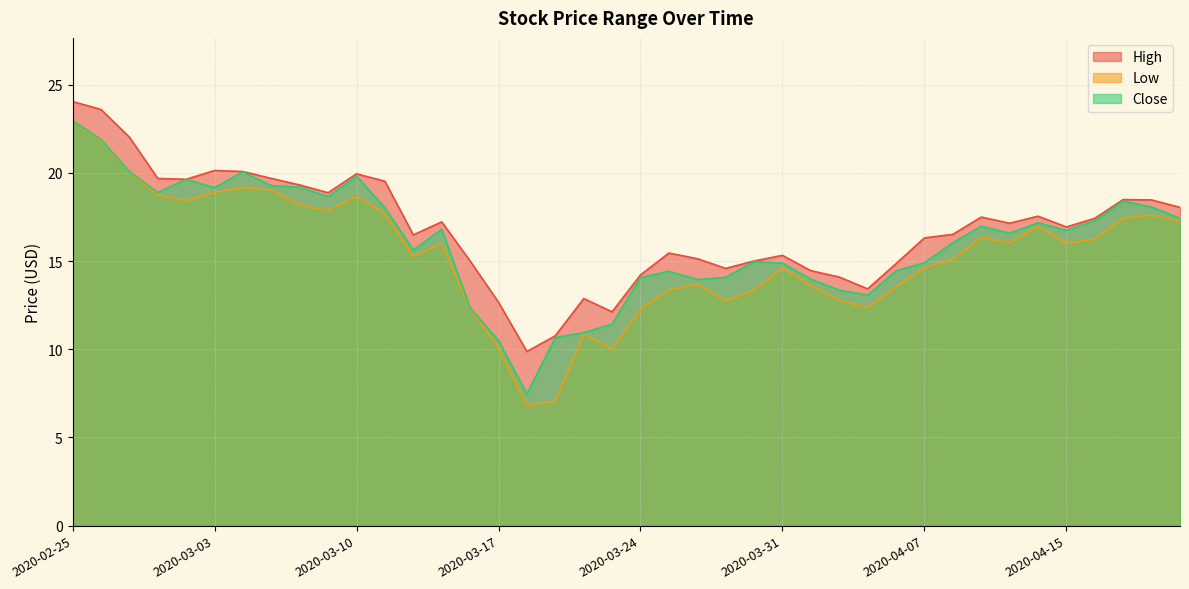

What are all the series names shown in the legend?

High, Low, Close